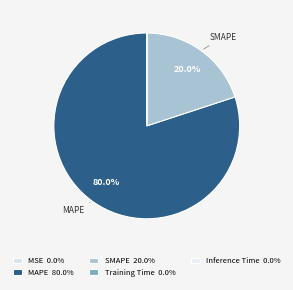

Which has a higher value, Training Time or MSE?

MSE